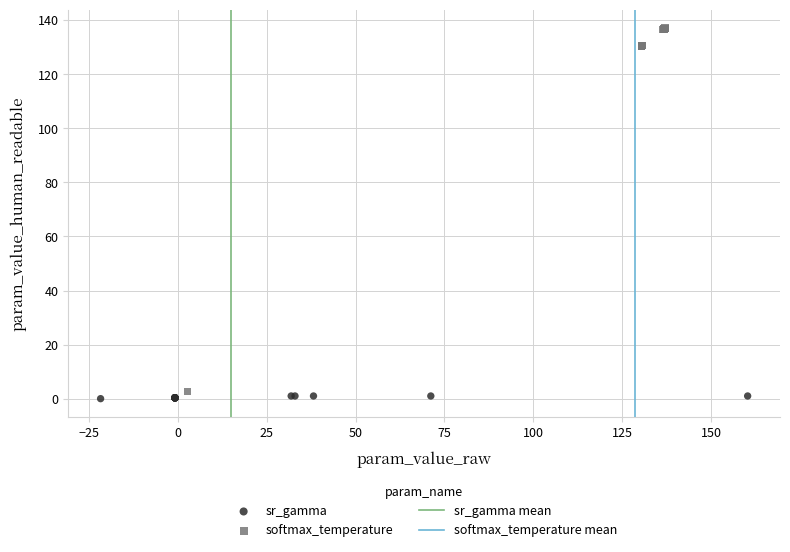

Which series reaches the maximum Y coordinate?

softmax_temperature